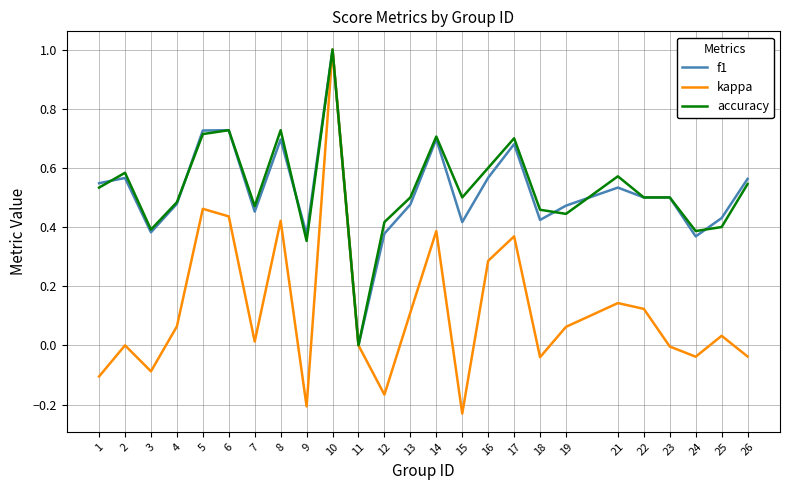

Does the chart display data point markers on the line(s)?

No